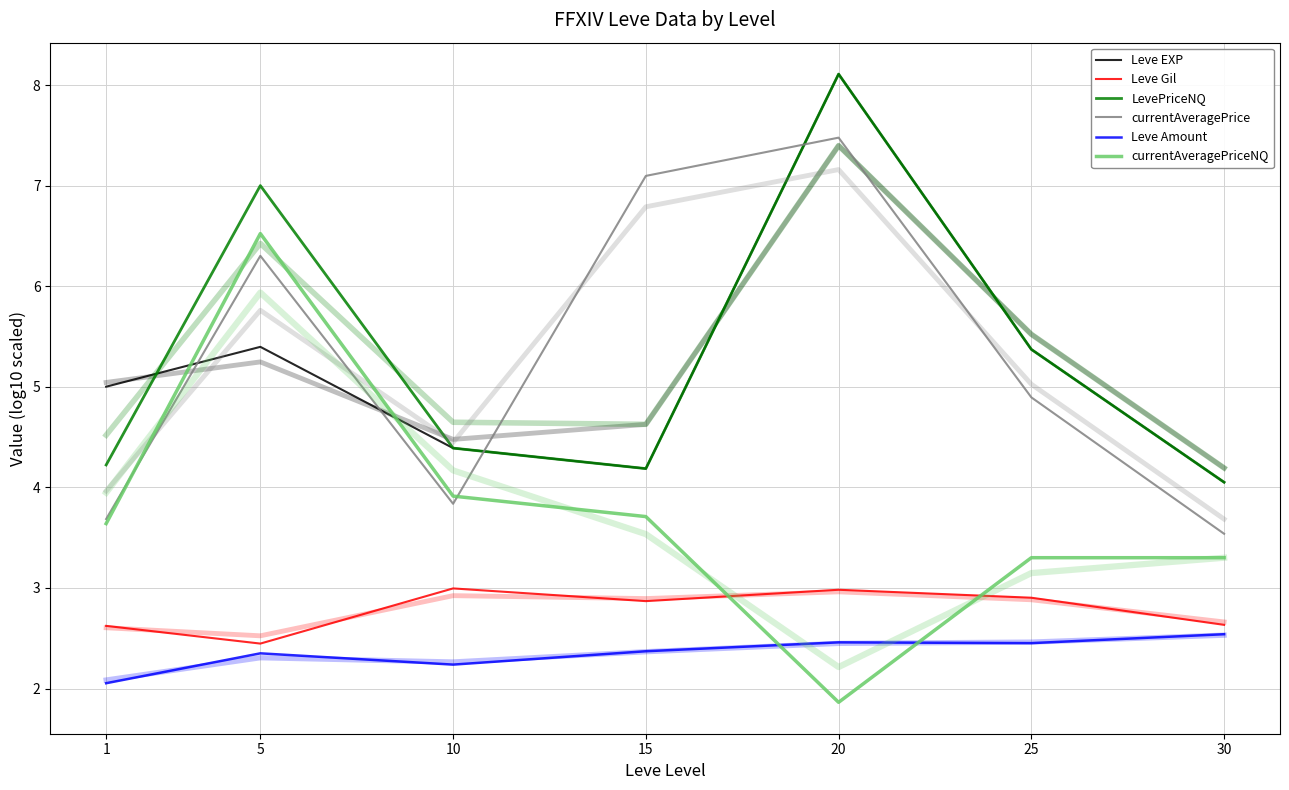

At which category is the sum across all series the highest?

20